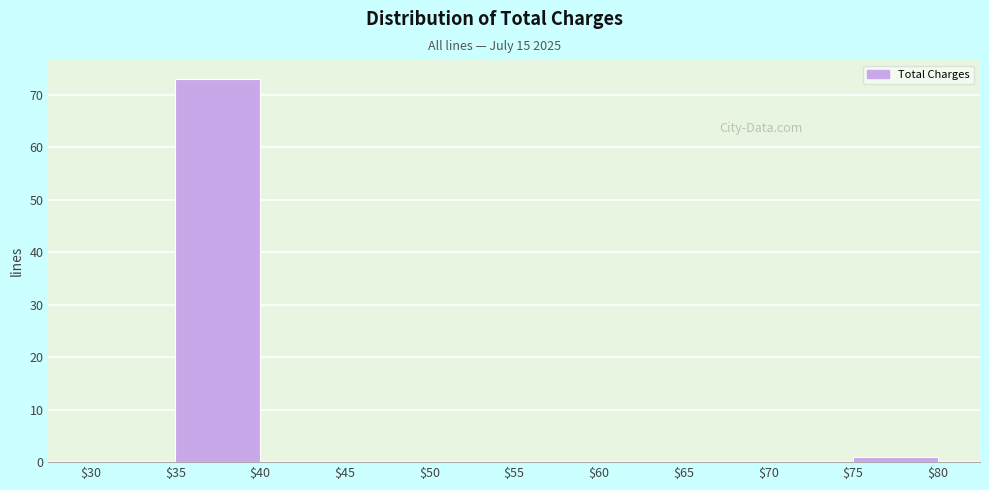

Reading left to right, transcribe this chart: for each bar, give the range it covers on the x-axis and its height. The values are not printed on the chart, so give them approximately, as read against the axis.

$30 to $35: 0
$35 to $40: 73
$40 to $45: 0
$45 to $50: 0
$50 to $55: 0
$55 to $60: 0
$60 to $65: 0
$65 to $70: 0
$70 to $75: 0
$75 to $80: 1